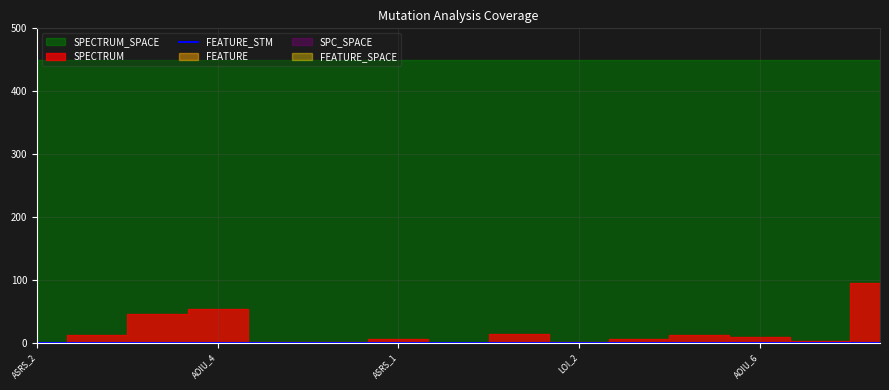

What is the sum of all SPECTRUM values?

273